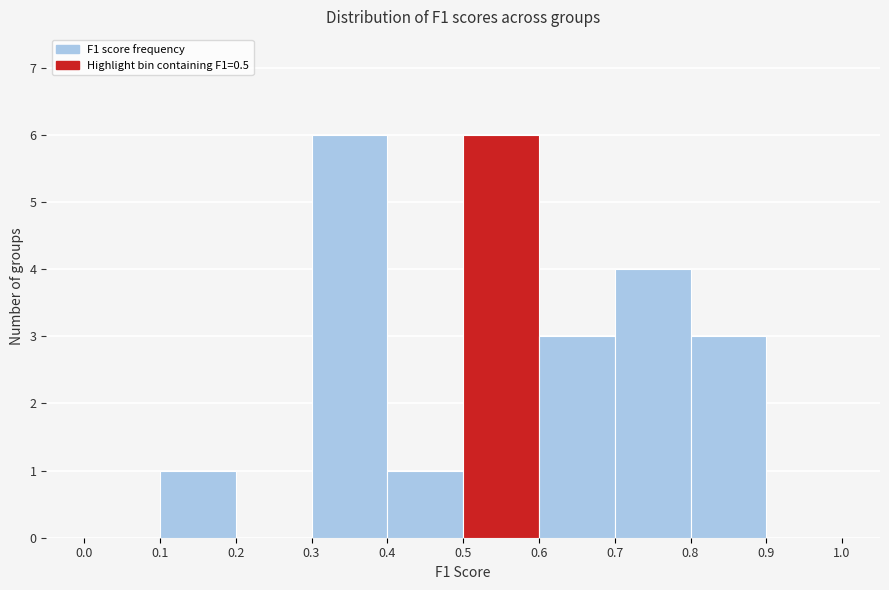

Reading left to right, transcribe this chart: for each bar, give the range it covers on the x-axis and its height. The values are not printed on the chart, so give them approximately, as read against the axis.

0.0 to 0.1: 0
0.1 to 0.2: 1
0.2 to 0.3: 0
0.3 to 0.4: 6
0.4 to 0.5: 1
0.5 to 0.6: 6
0.6 to 0.7: 3
0.7 to 0.8: 4
0.8 to 0.9: 3
0.9 to 1.0: 0